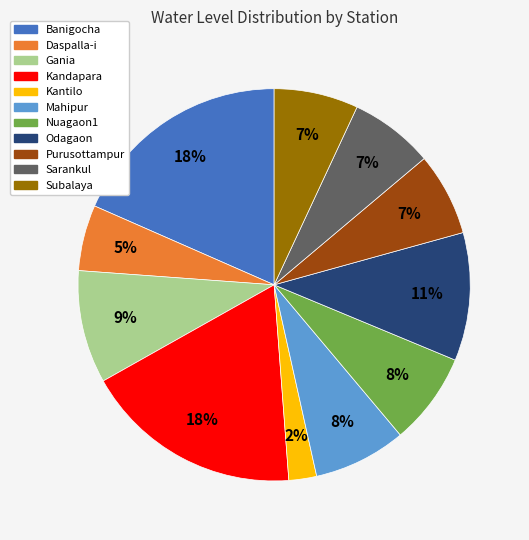

What is the smallest slice in the pie chart?

Kantilo